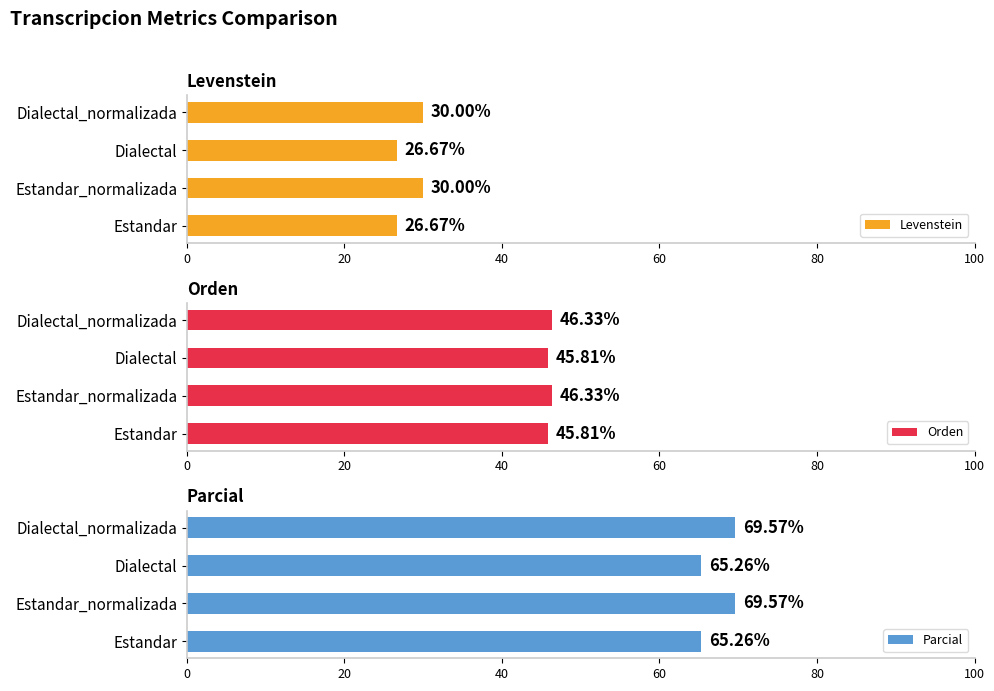

What is the value of the Parcial bar at the 4th from the left?

69.6